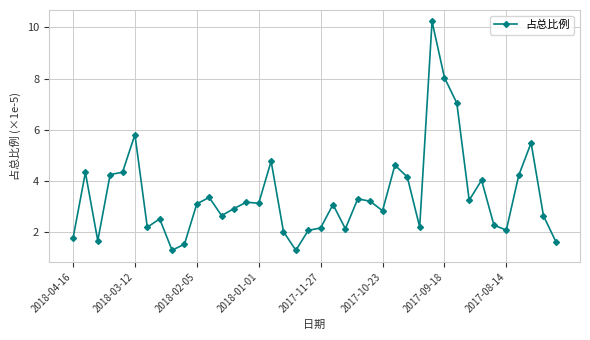

What is the value of the 22nd point from the left?

3.1